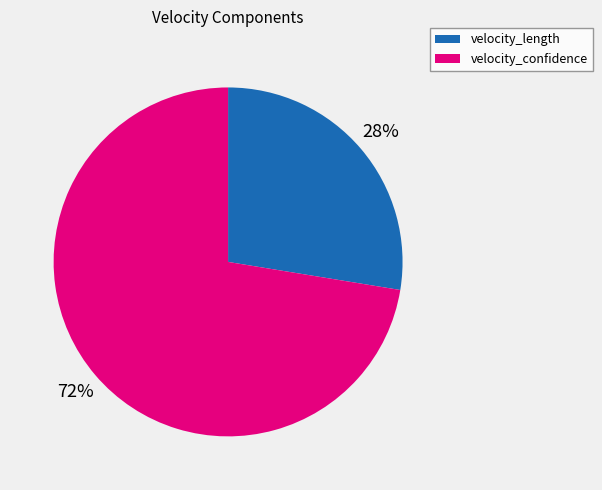

Does velocity_length represent more than half of the total?

No